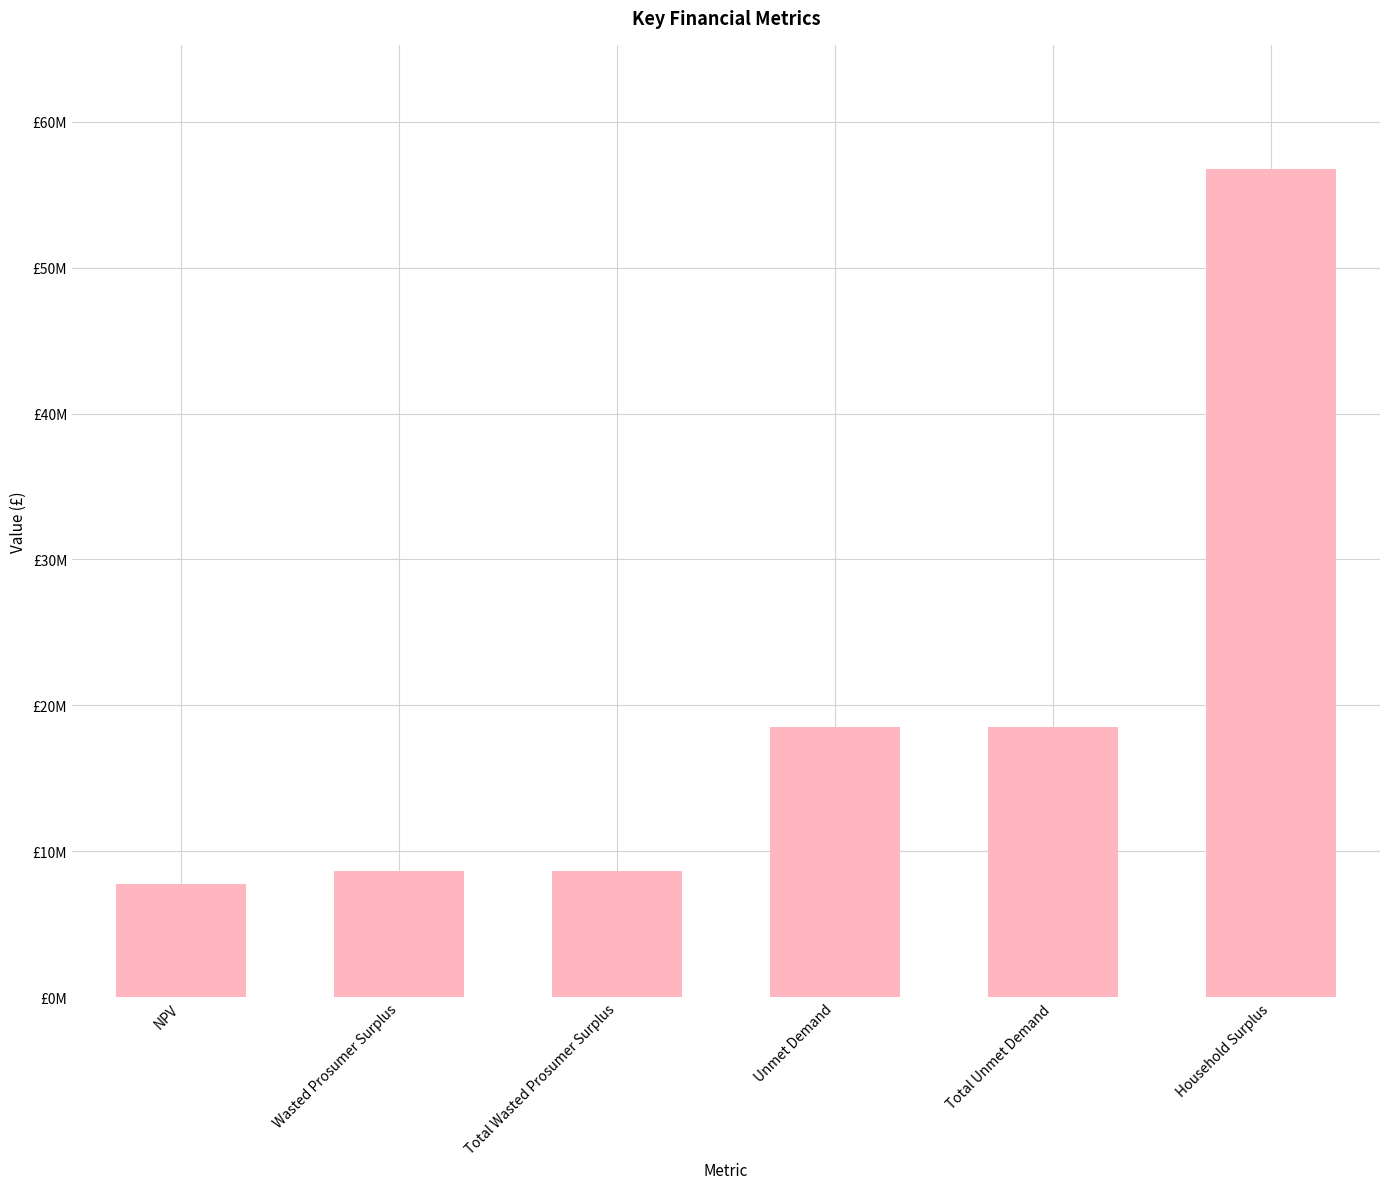

Reading right to left, extract all data points from this chart.

Household Surplus=56754862.8	Total Unmet Demand=18509852.7	Unmet Demand=18509852.7	Total Wasted Prosumer Surplus=8674868.7	Wasted Prosumer Surplus=8674868.7	NPV=7767026.9